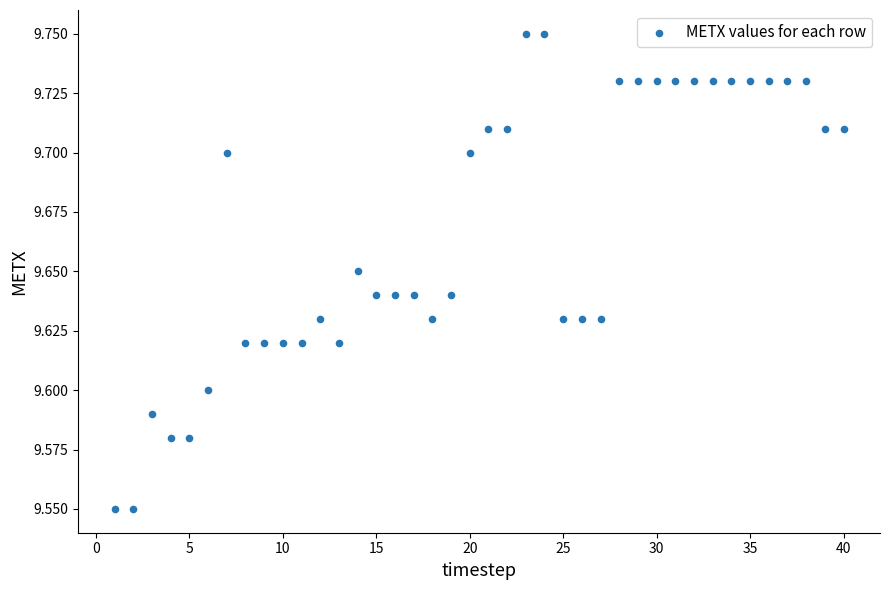

What is the range of X values (max minus min)?

39.0